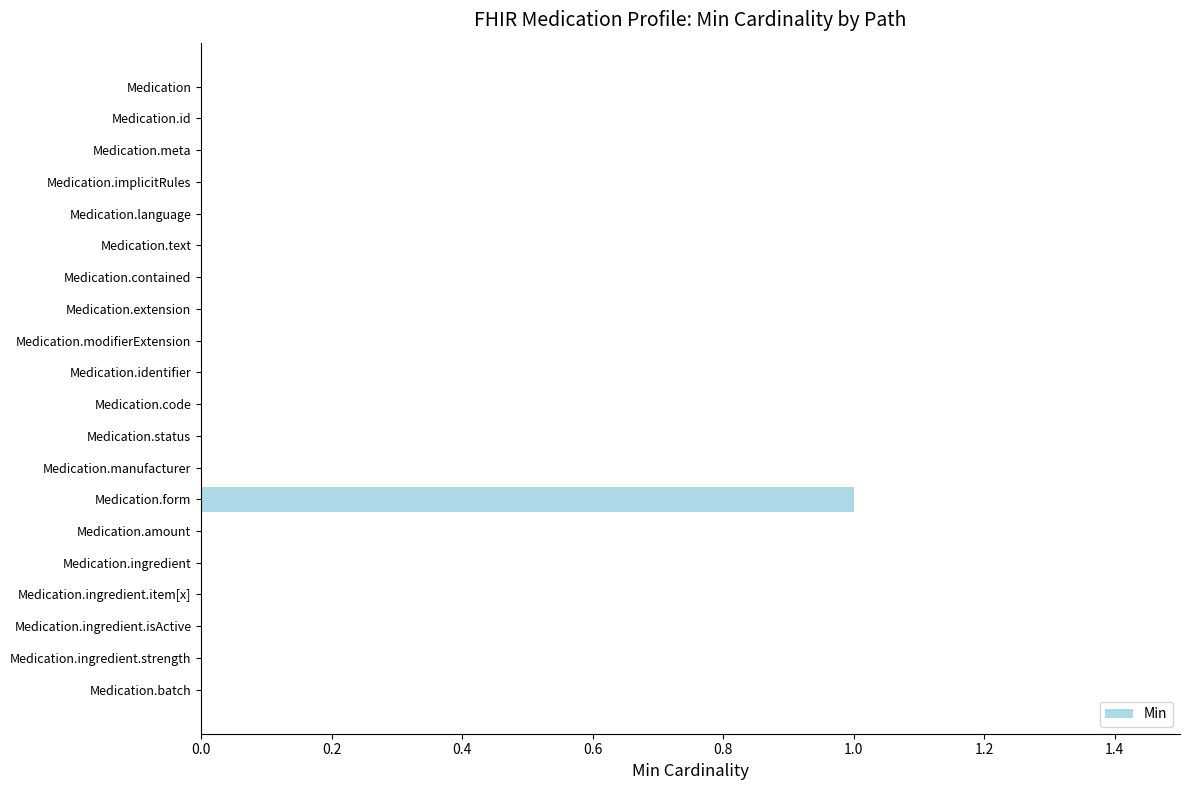

Are the bars horizontal?

Yes